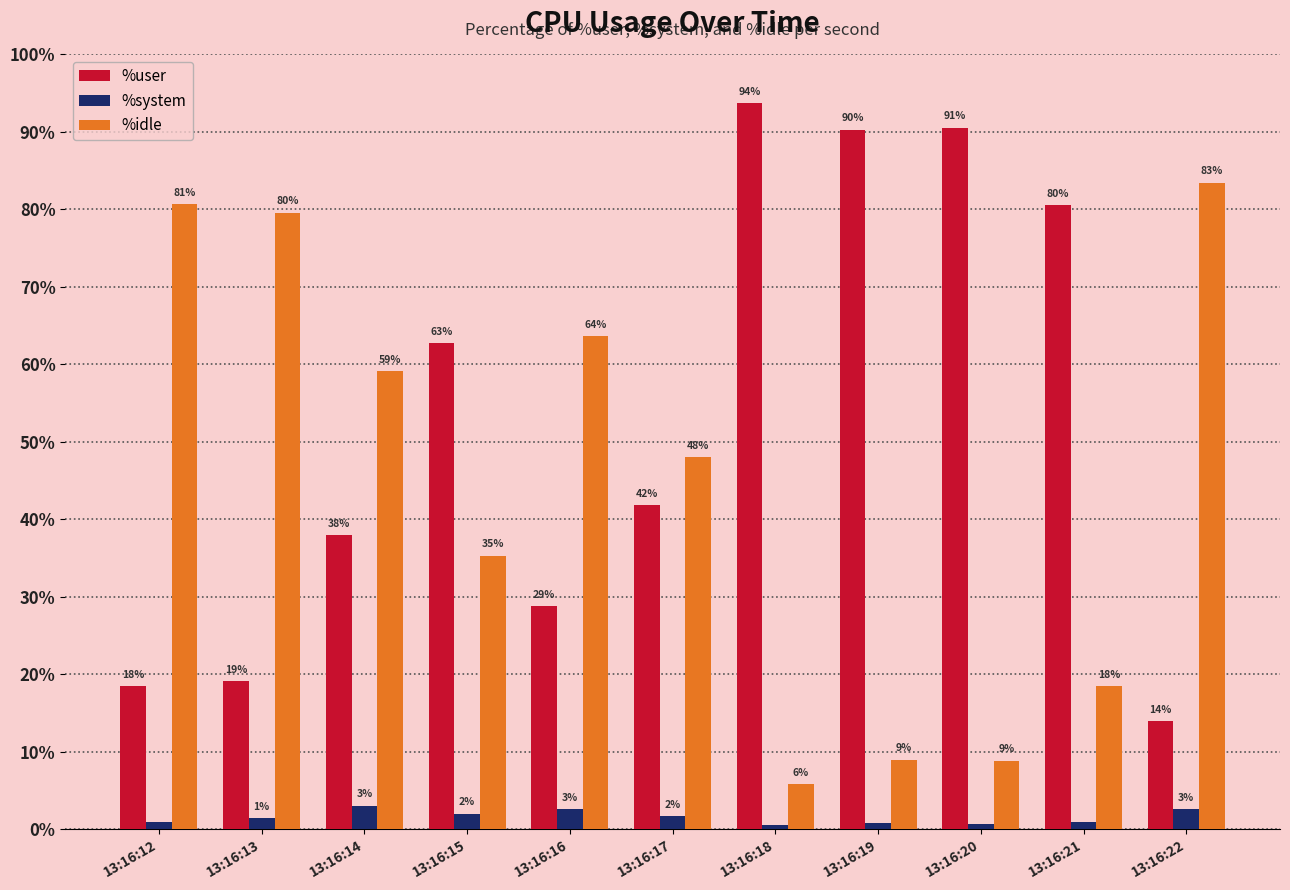

At which label does %idle reach its peak?

13:16:22